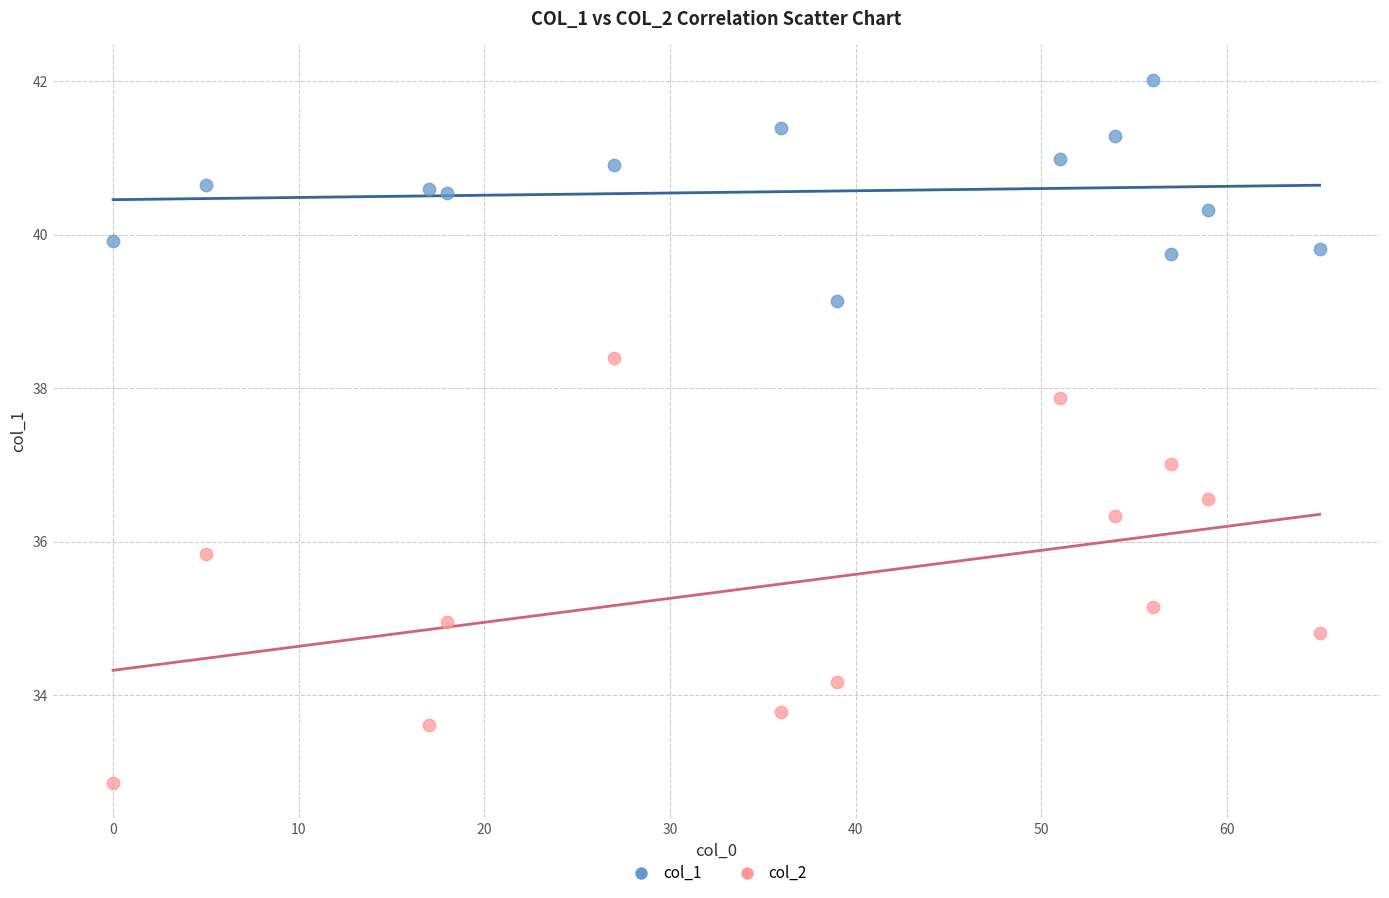

Which series contains the highest Y value?

col_1